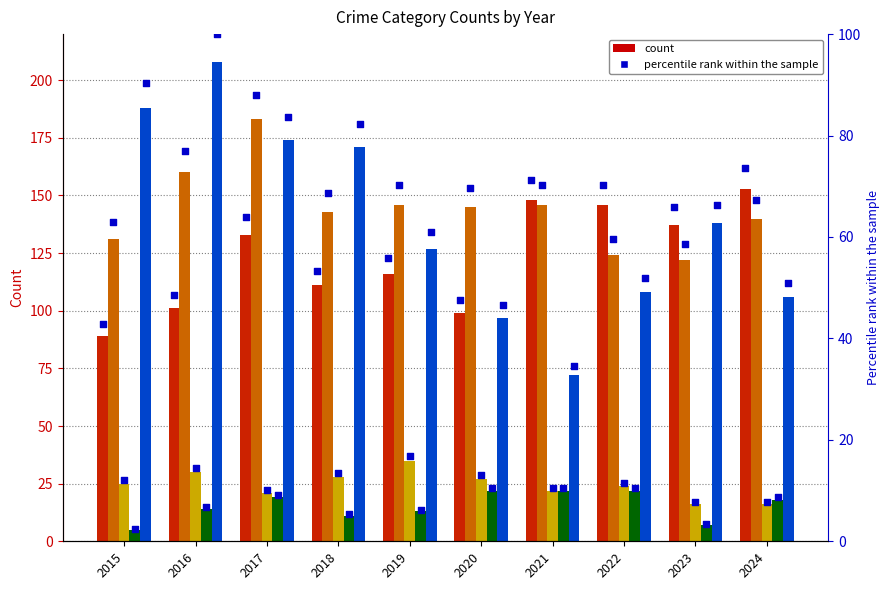

Which series has the widest spread of Y values?

Robbery